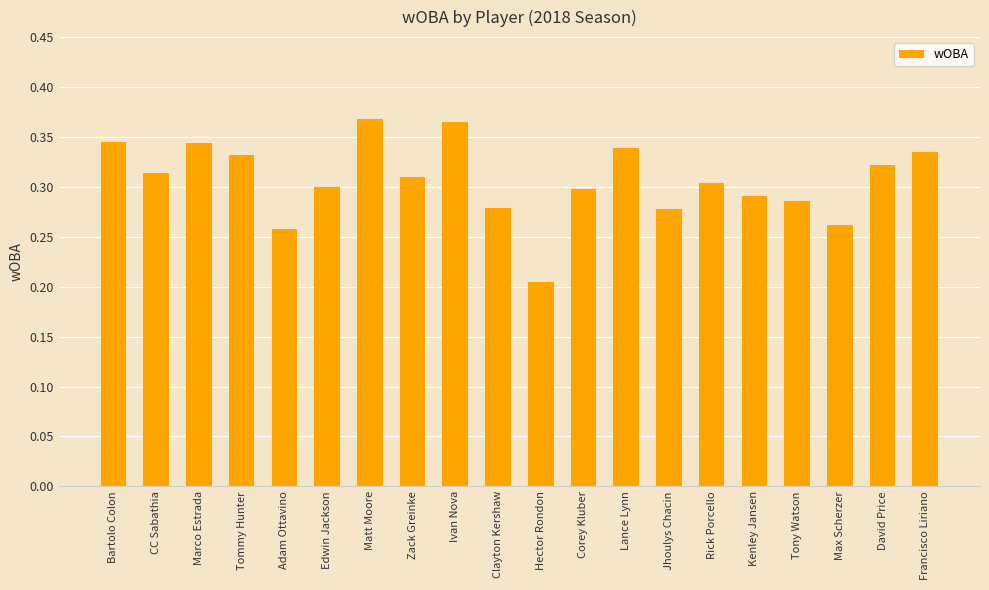

What is the sum of all values?

6.1